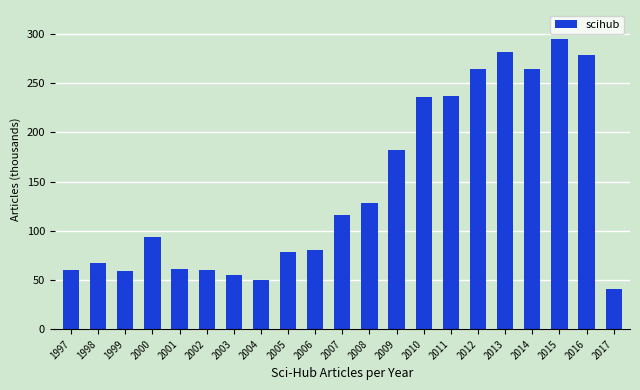

At which label is the value closest to 168?

2009